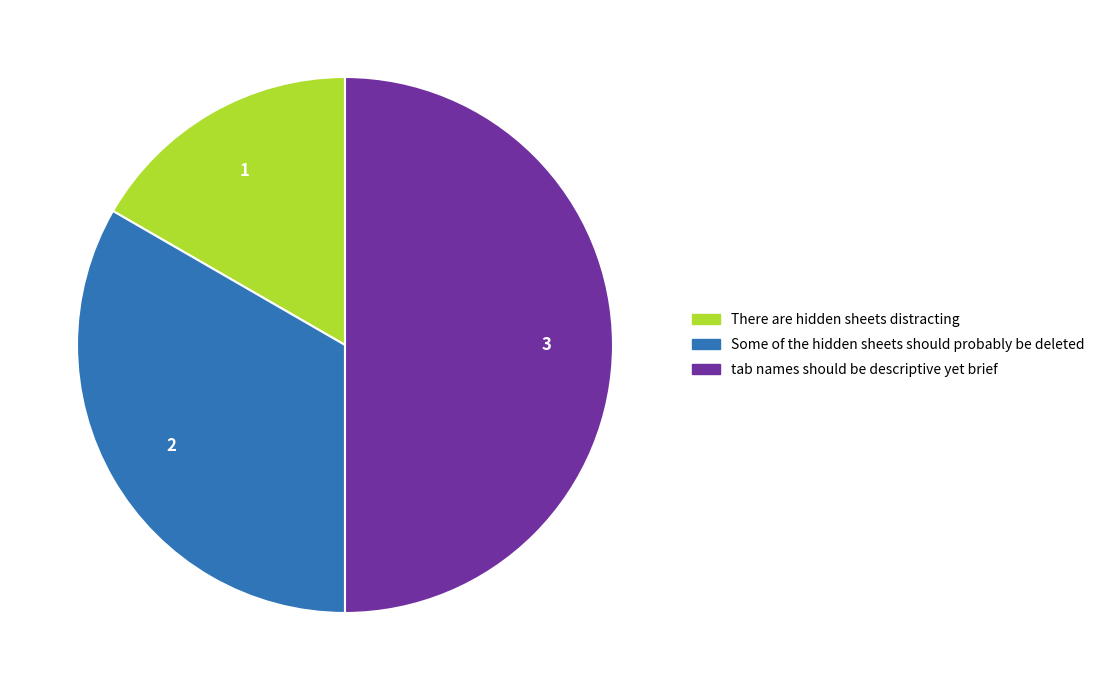

Which slice is the largest?

tab names should be descriptive yet brief